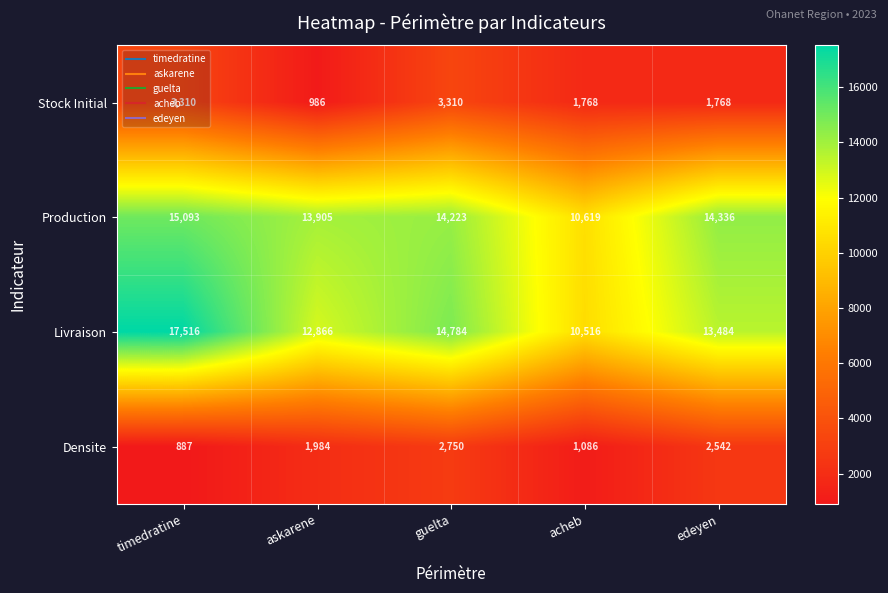

Which category has the highest value across all series?

timedratine